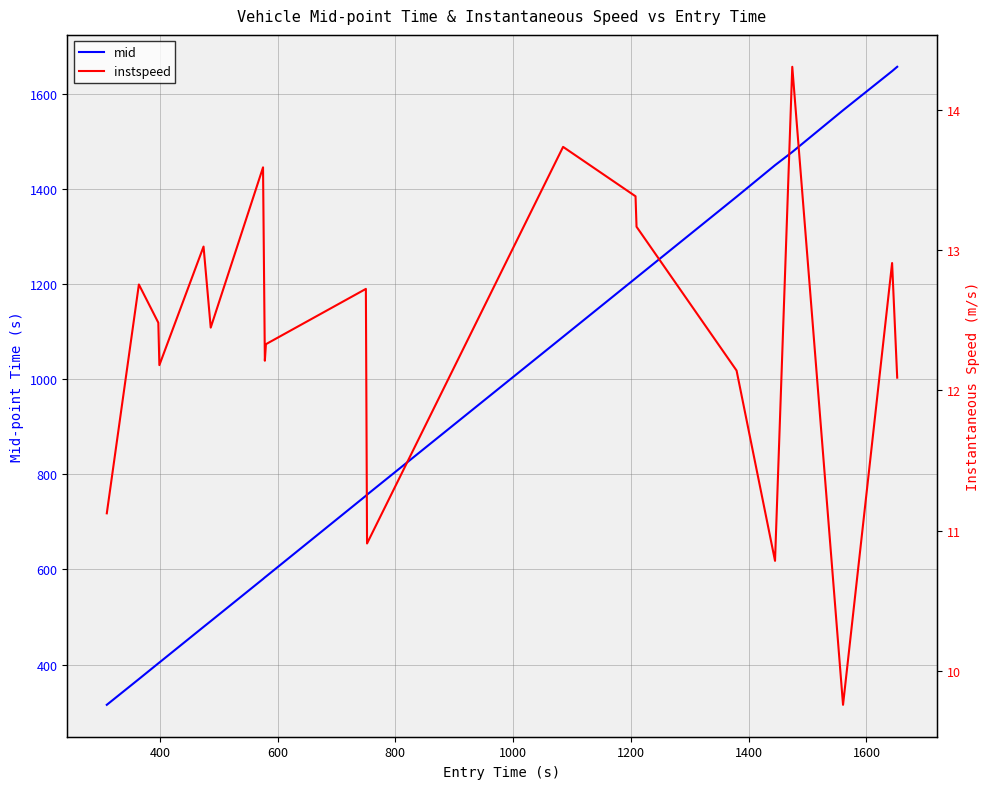

Rank the series by their maximum value, from lowest to highest.

instspeed, mid